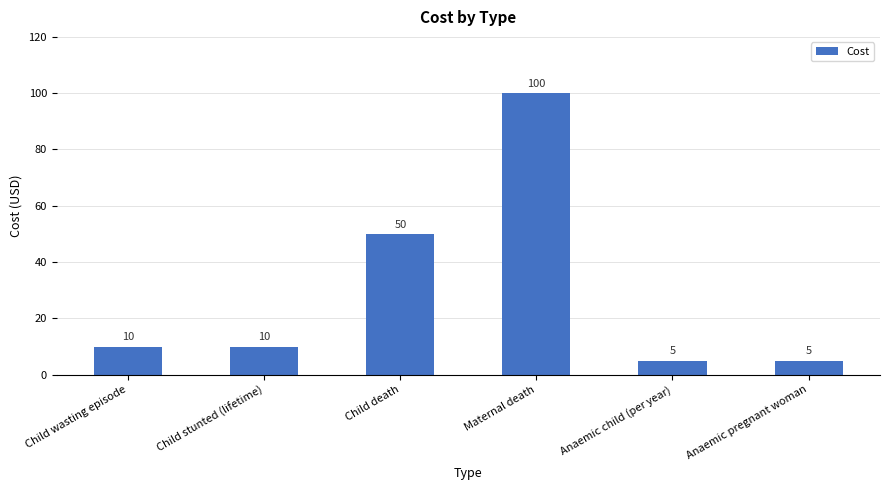

What is the smallest value displayed?

5